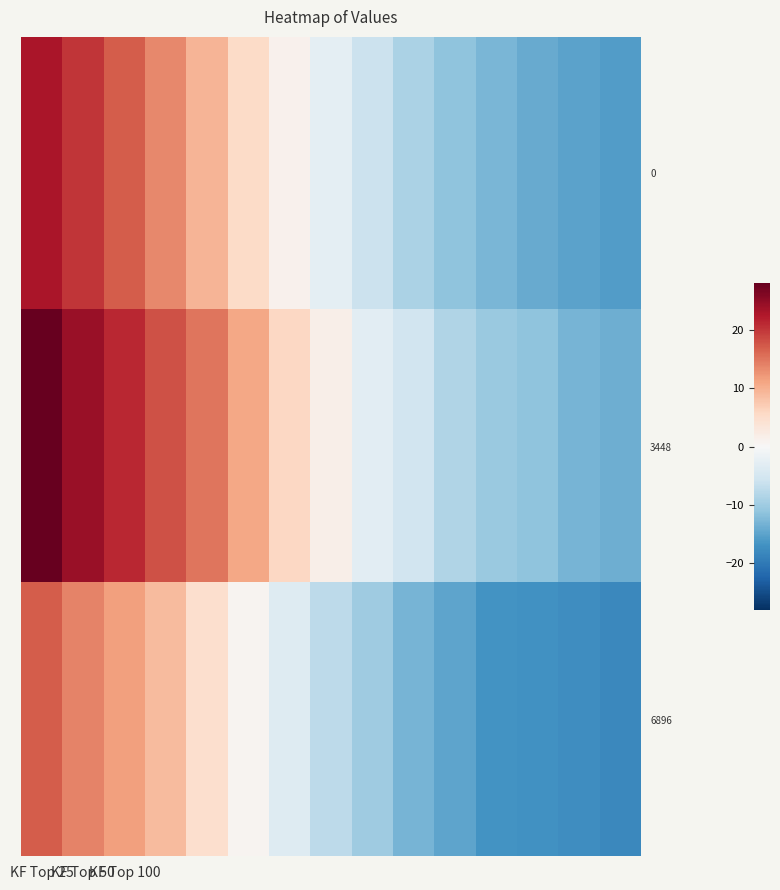

Rank the series by their average value, from lowest to highest.

6896, 0, 3448